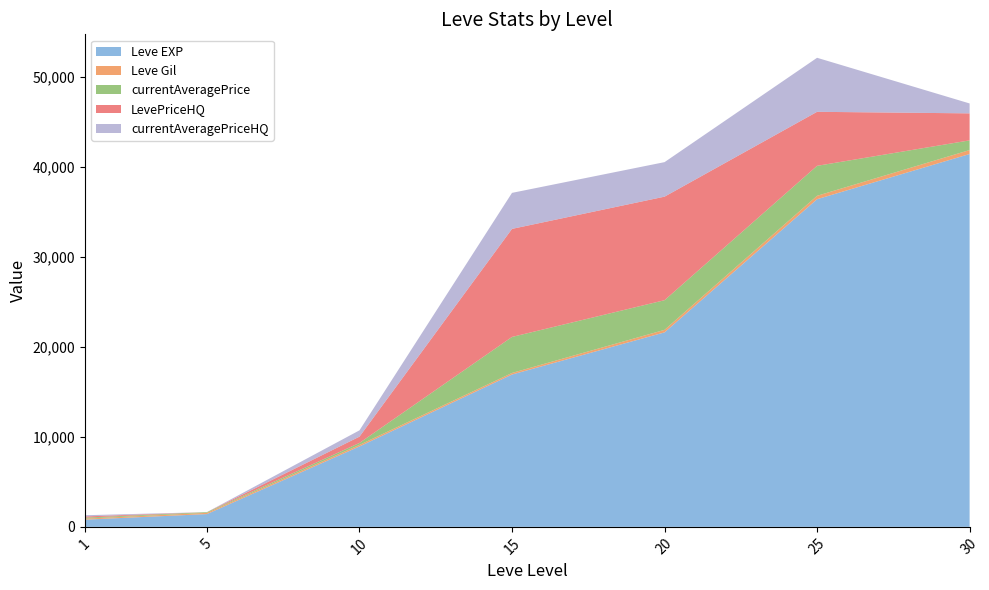

Reading left to right, list all the values displayed in this chart.

Leve EXP: 1=800	5=1420	10=8930	15=16920	20=21600	25=36390	30=41410
Leve Gil: 1=113	5=140	10=175	15=174	20=281	25=379	30=440
currentAveragePrice: 1=111	5=76	10=215	15=4000	20=3293	25=3328	30=1075
LevePriceHQ: 1=134	5=0	10=700	15=12000	20=11500	25=6000	30=3000
currentAveragePriceHQ: 1=134	5=0	10=700	15=4000	20=3833	25=6000	30=1100